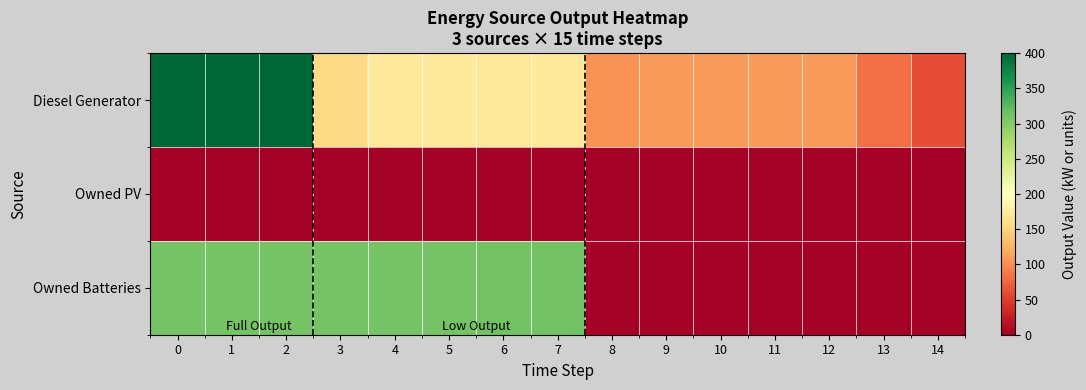

Reading left to right, what are all the values shown in this chart?

Diesel Generator: 0=400	1=400	2=400	3=155	4=172	5=172	6=172	7=172	8=104	9=109	10=109	11=109	12=109	13=82	14=60
Owned PV: 0=0	1=0	2=0	3=0	4=0	5=0	6=0	7=0	8=0	9=0	10=0	11=0	12=0	13=0	14=0
Owned Batteries: 0=310	1=310	2=310	3=310	4=310	5=310	6=311	7=311	8=1	9=1	10=1	11=1	12=1	13=1	14=0